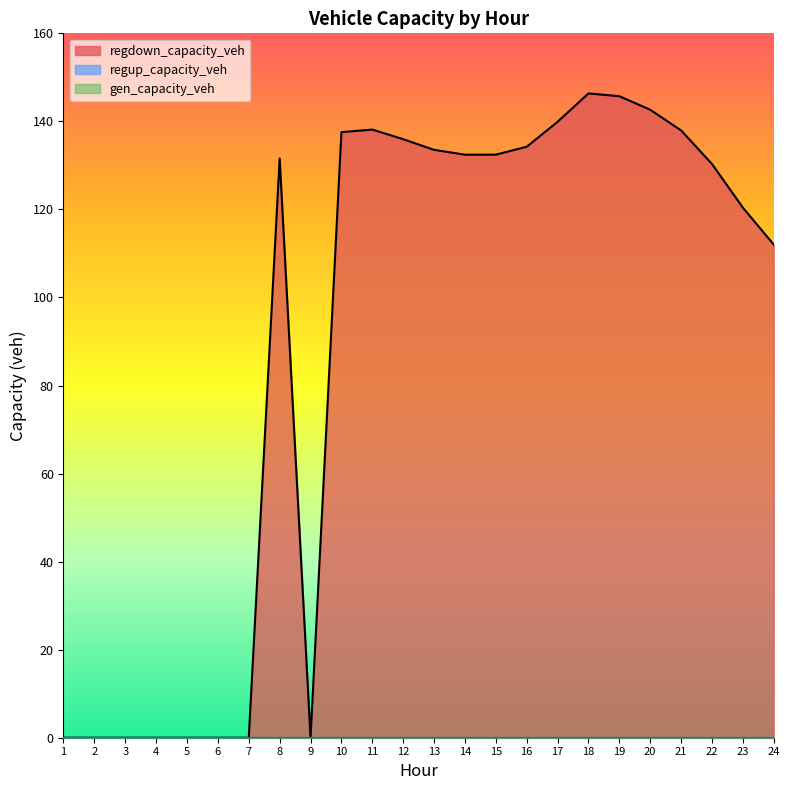

Between 10 and 18, which series saw the biggest shift?

regdown_capacity_veh